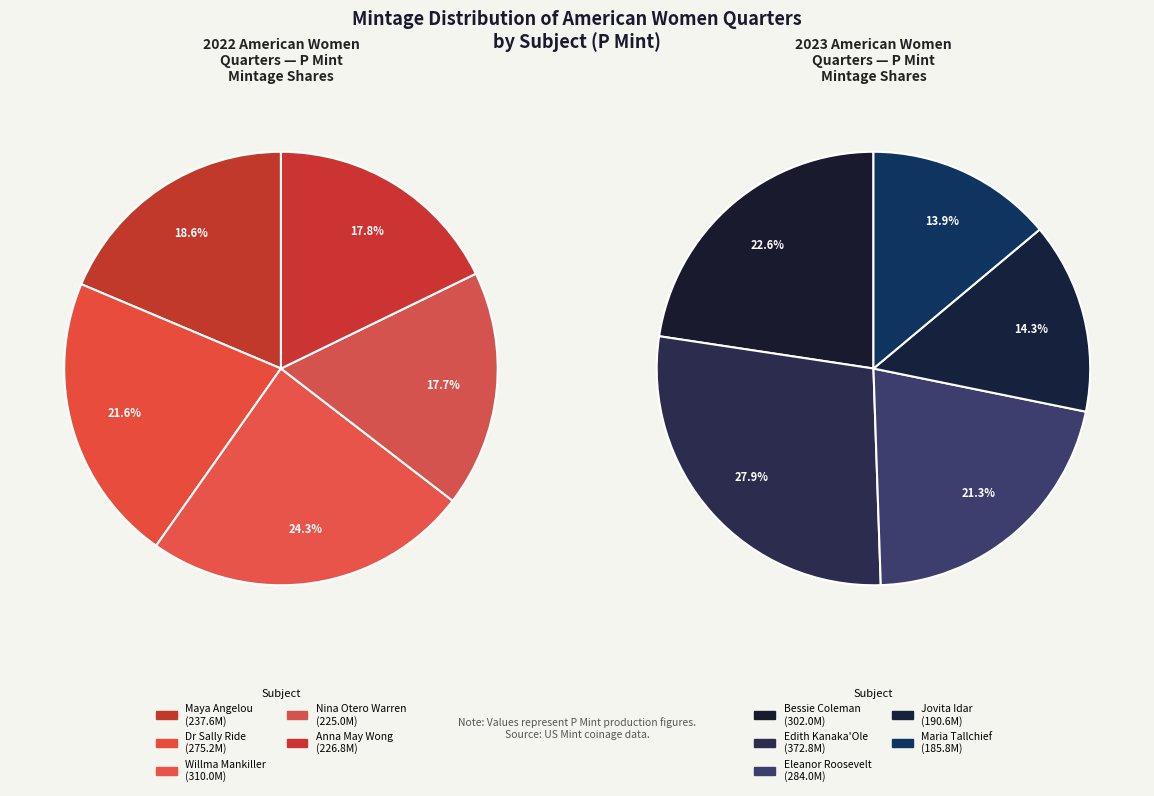

Is there a majority slice in this chart?

No